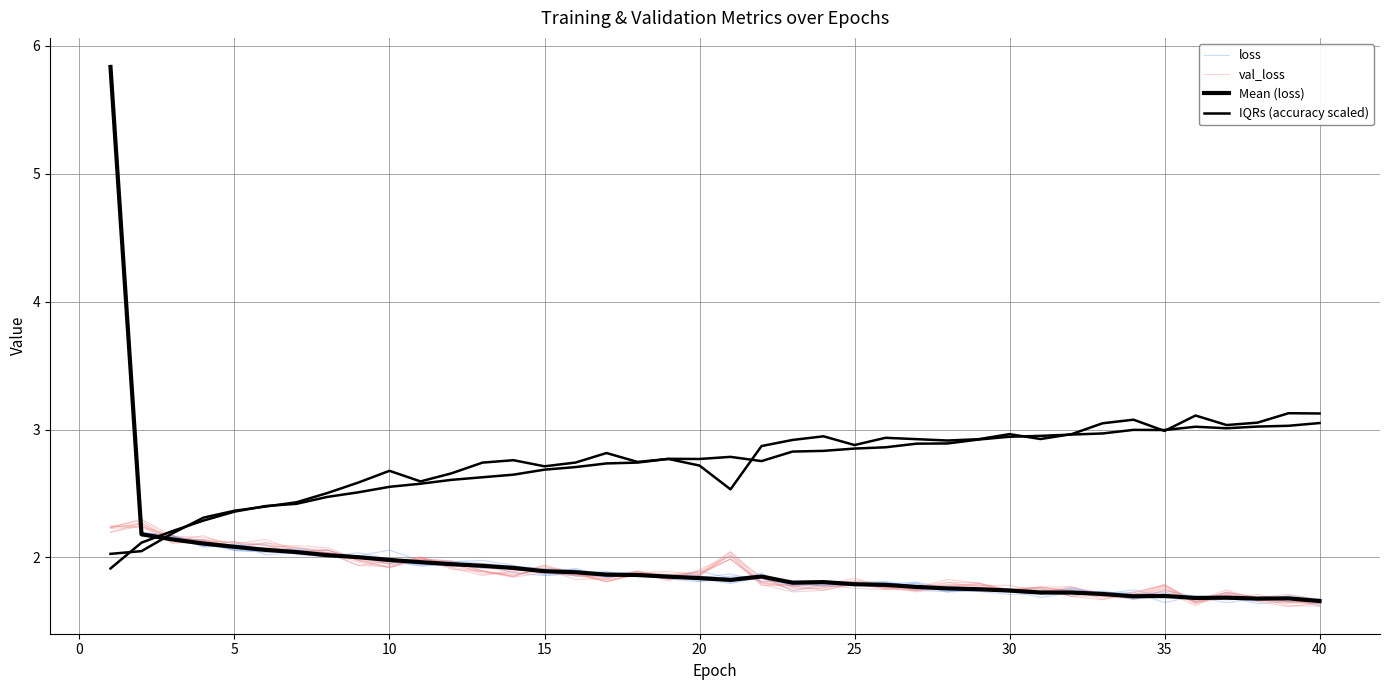

What is the total value across all series at 15?

8.6